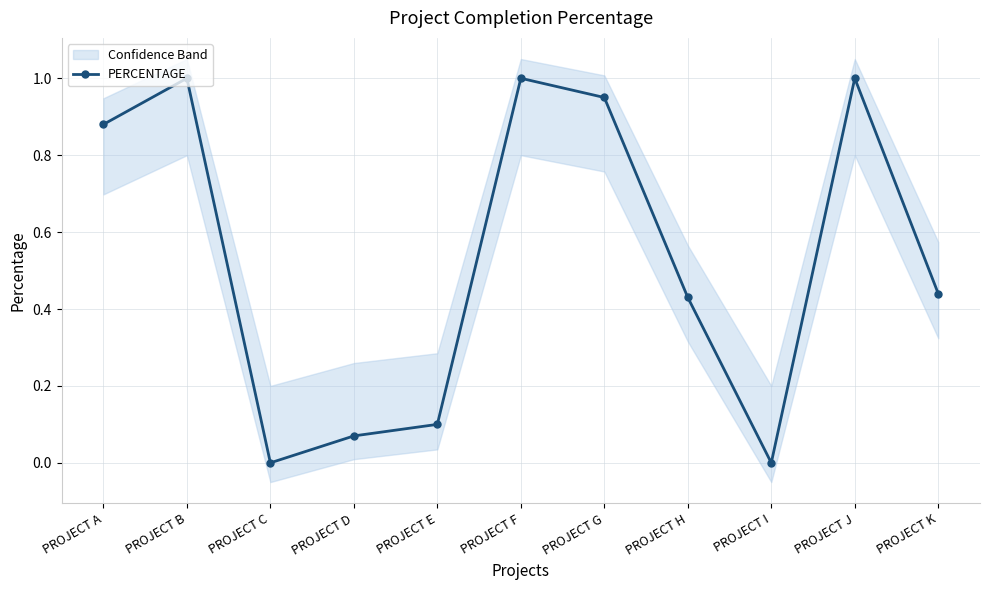

At which label is the value closest to 0?

PROJECT C